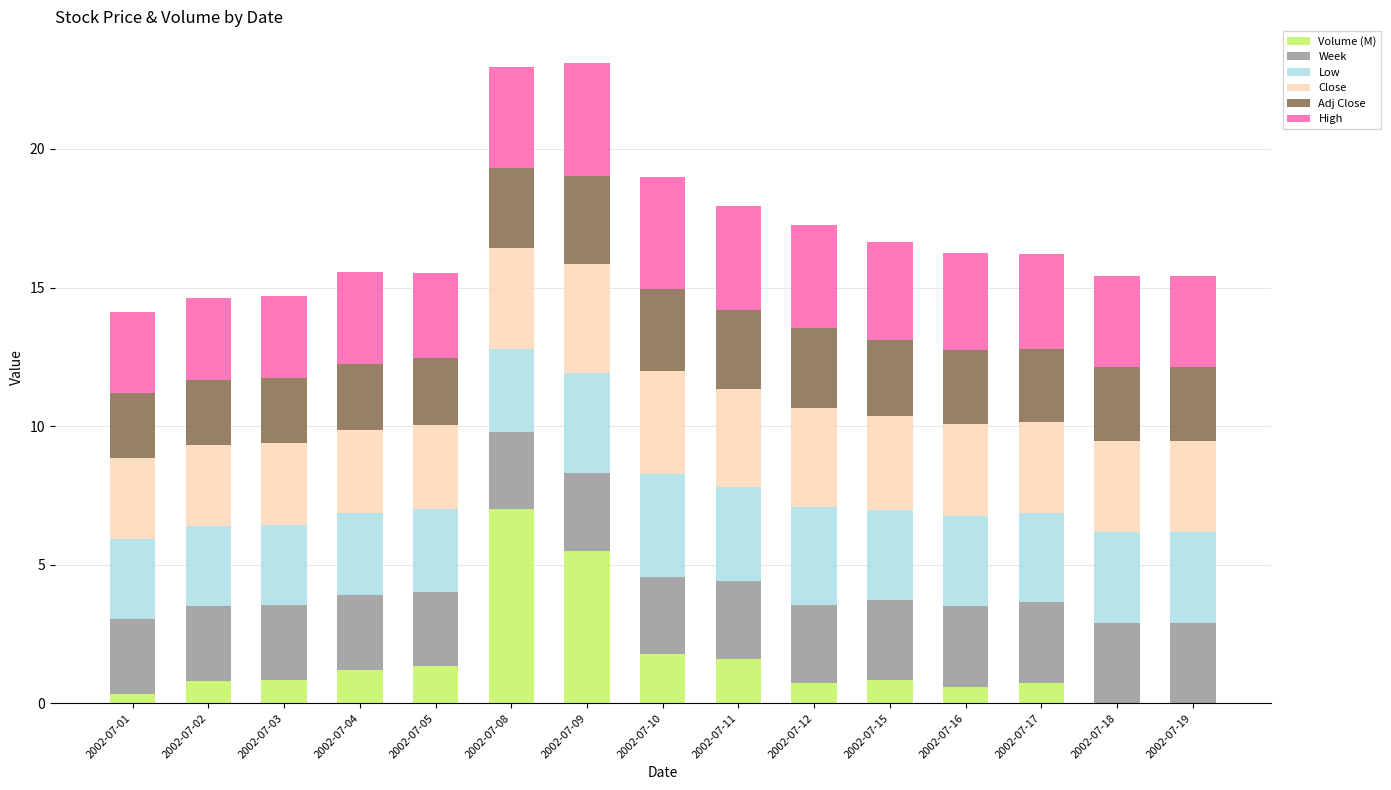

What is the total value across all series at 2002-07-15?

16.6